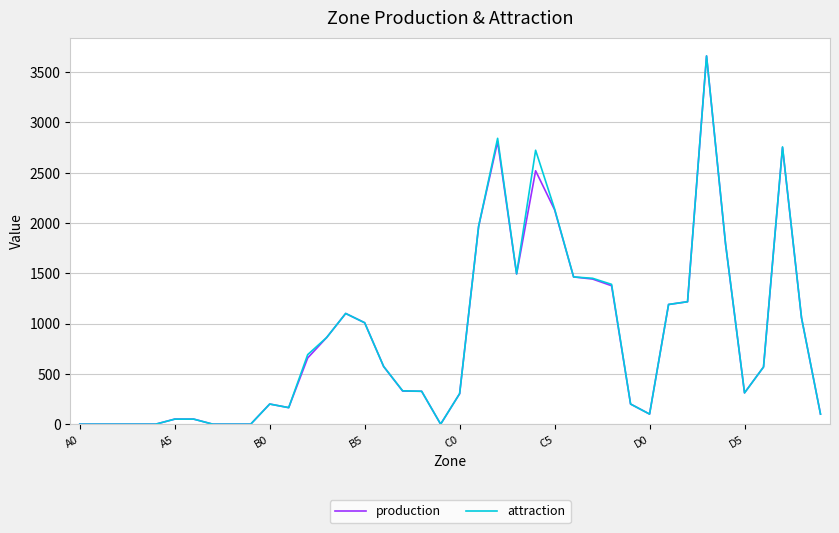

What are all the series names shown in the legend?

production, attraction